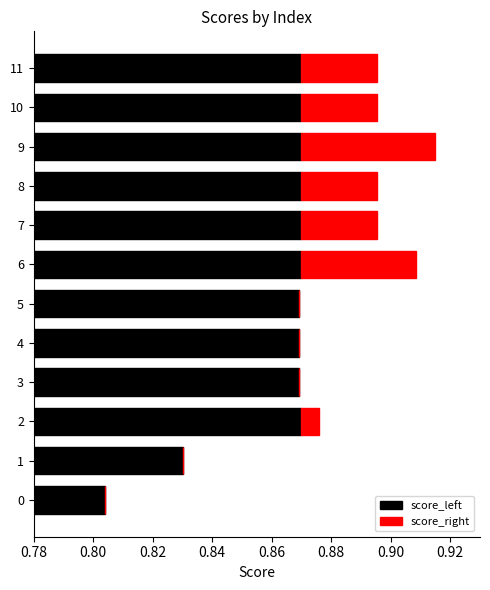

How many bars are there in total?

24